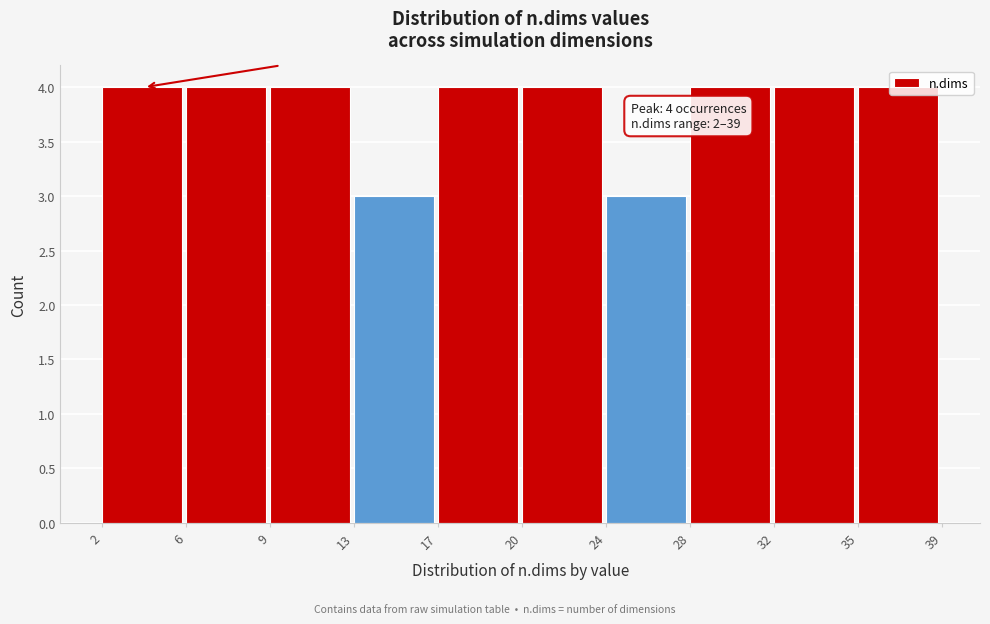

What is the sum of the values at 20 and 9?

8